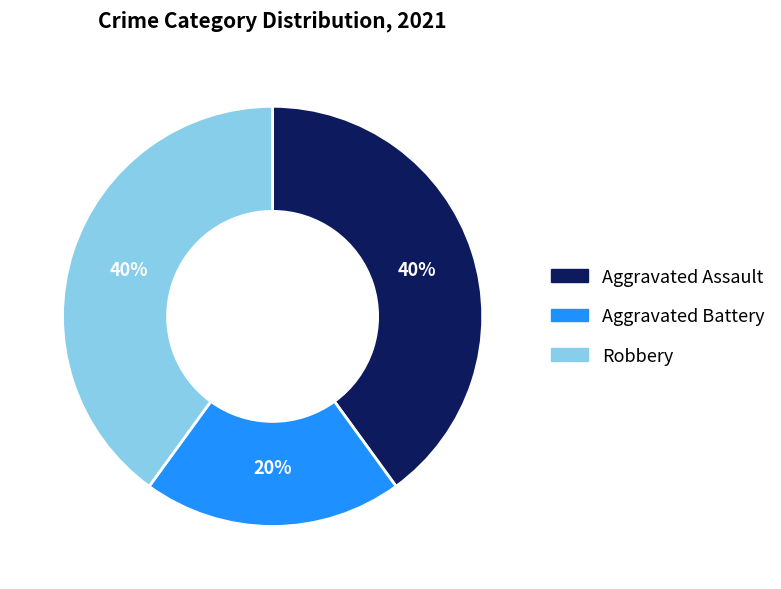

What is the ratio of the value at Aggravated Assault to the value at Robbery?

1.0